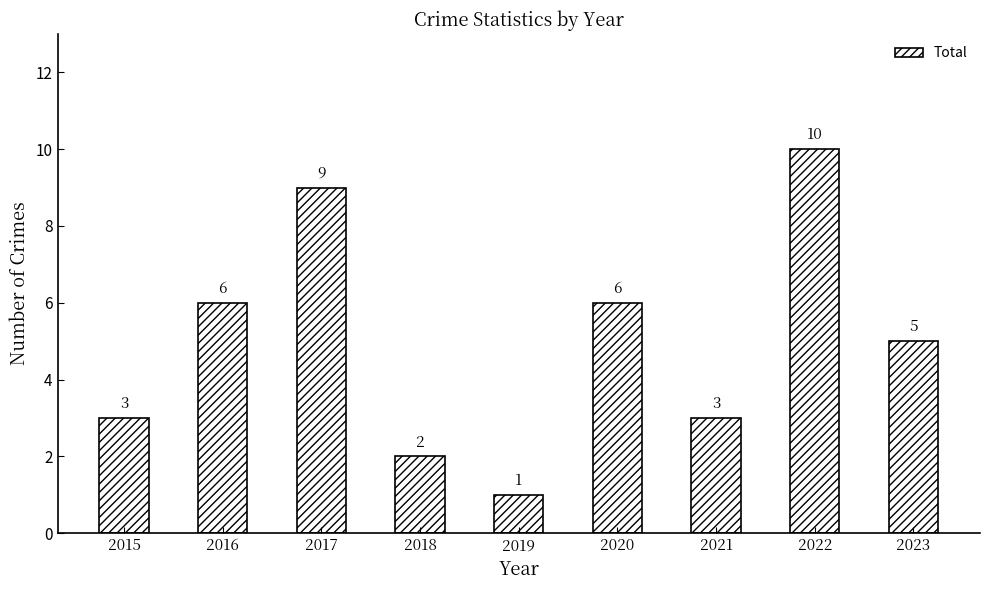

What is the value of the 4th bar from the left?

2